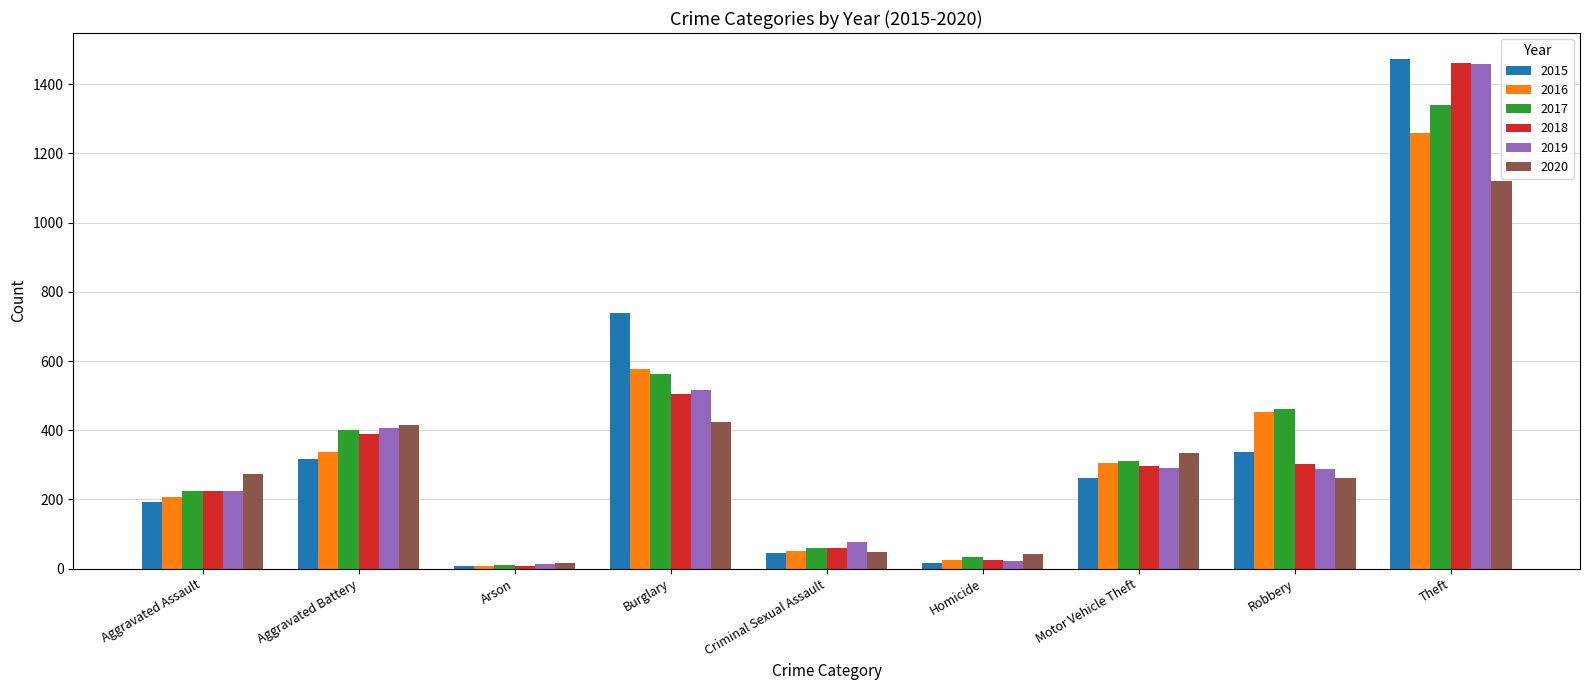

What is the total value across all series at Robbery?

2102